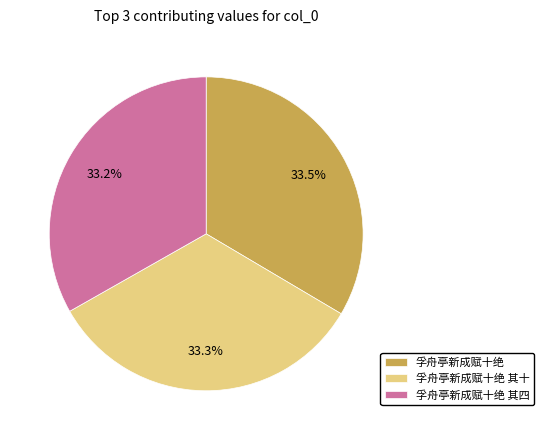

What is the ratio of the value at 孚舟亭新成赋十绝 to the value at 孚舟亭新成赋十绝 其四?

1.0